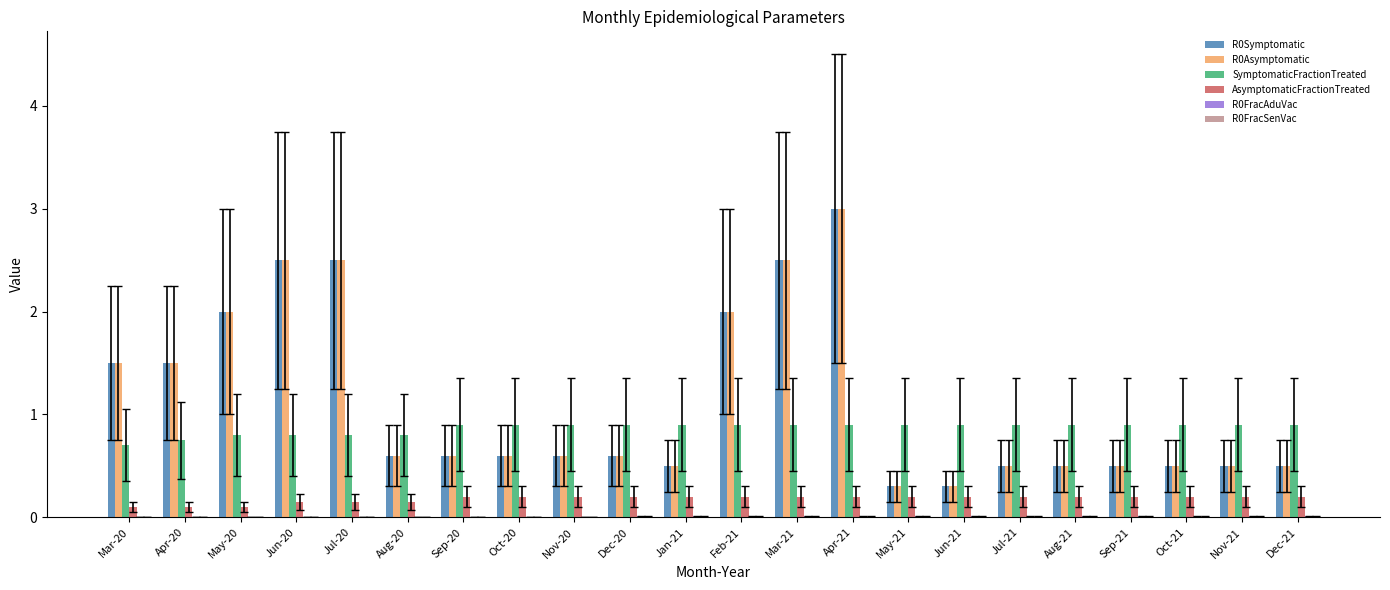

At which category is the sum across all series the highest?

Apr-21